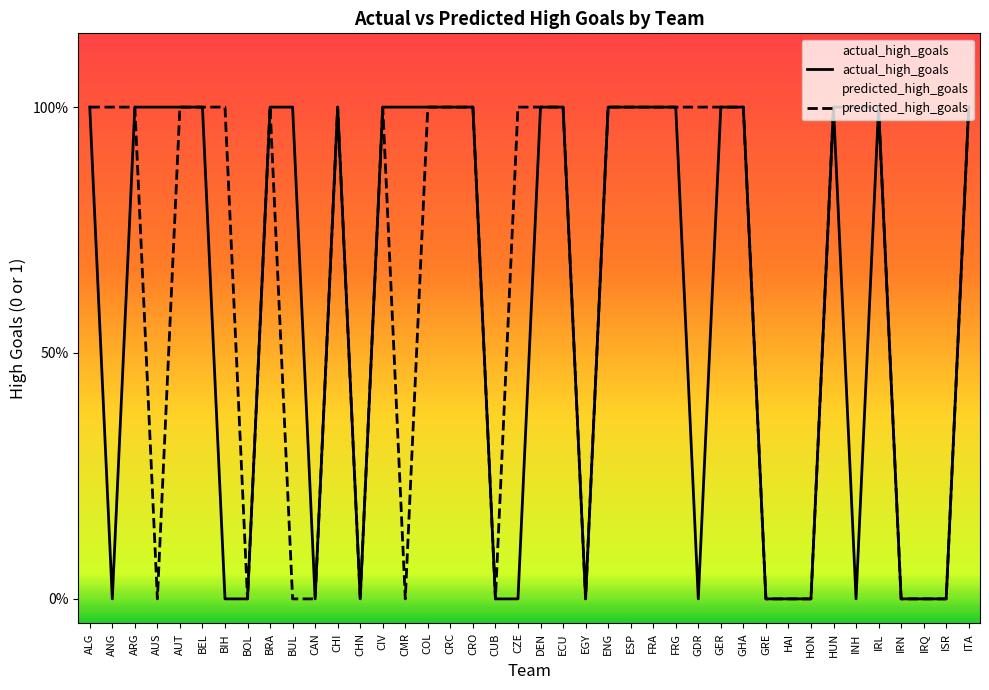

Reading left to right, list all the values displayed in this chart.

actual_high_goals: 1	0	1	1	1	1	0	0	1	1	0	1	0	1	1	1	1	1	0	0	1	1	0	1	1	1	1	0	1	1	0	0	0	1	0	1	0	0	0	1
predicted_high_goals: 1	1	1	0	1	1	1	0	1	0	0	1	0	1	0	1	1	1	0	1	1	1	0	1	1	1	1	1	1	1	0	0	0	1	1	1	0	0	0	1